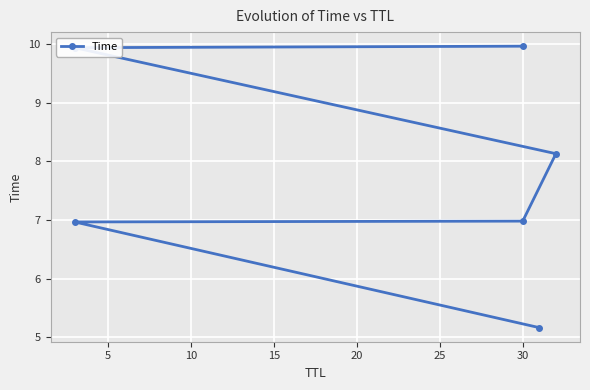

How many values are below 8?

3